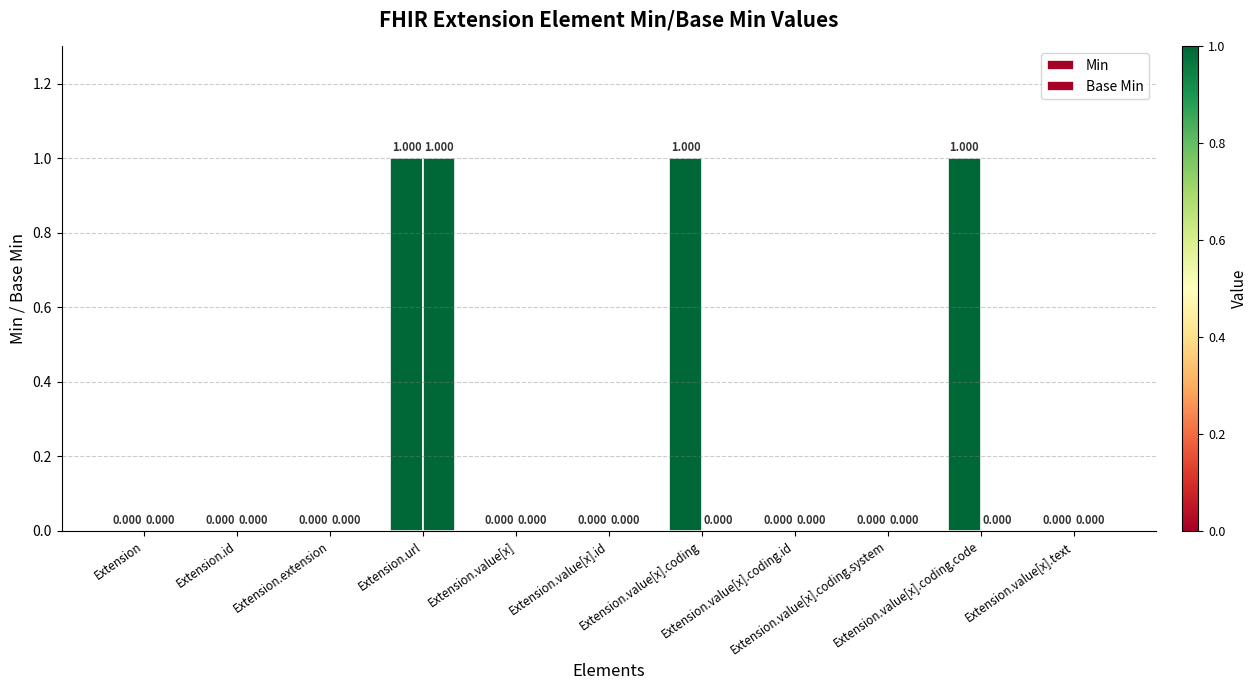

At which category does the chart reach its minimum across all series?

Extension